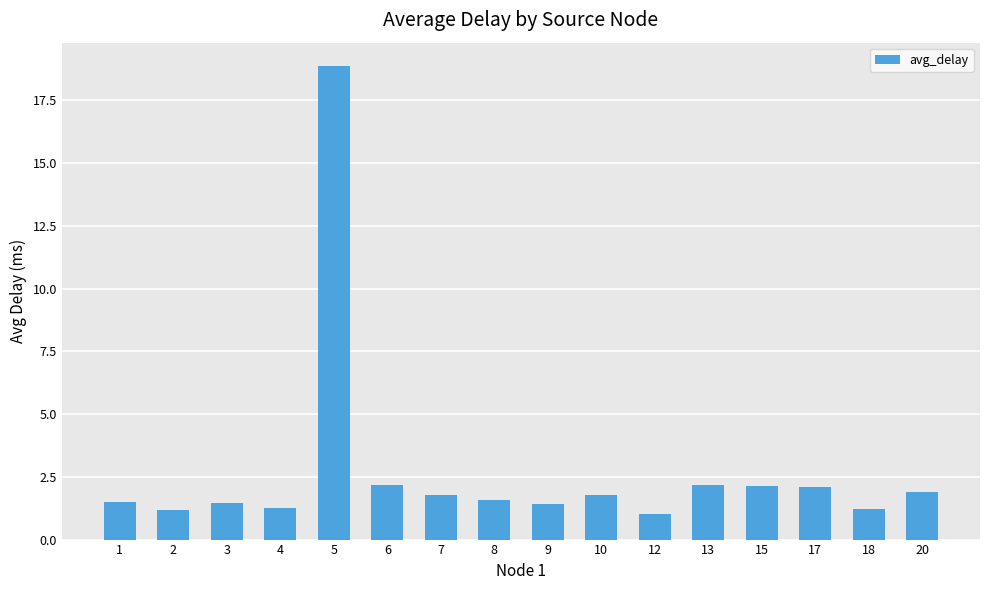

What is the maximum value shown in the chart?

18.9